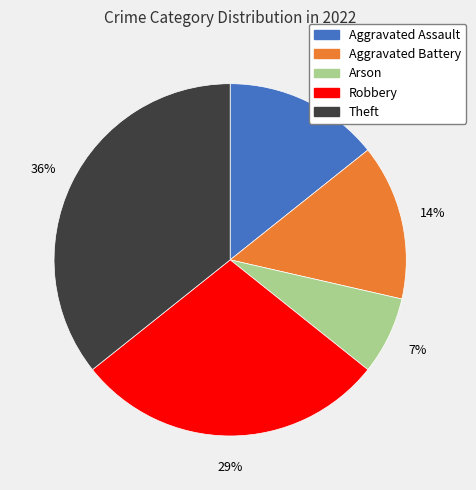

Do Aggravated Assault and Arson together represent more than half of the pie?

No